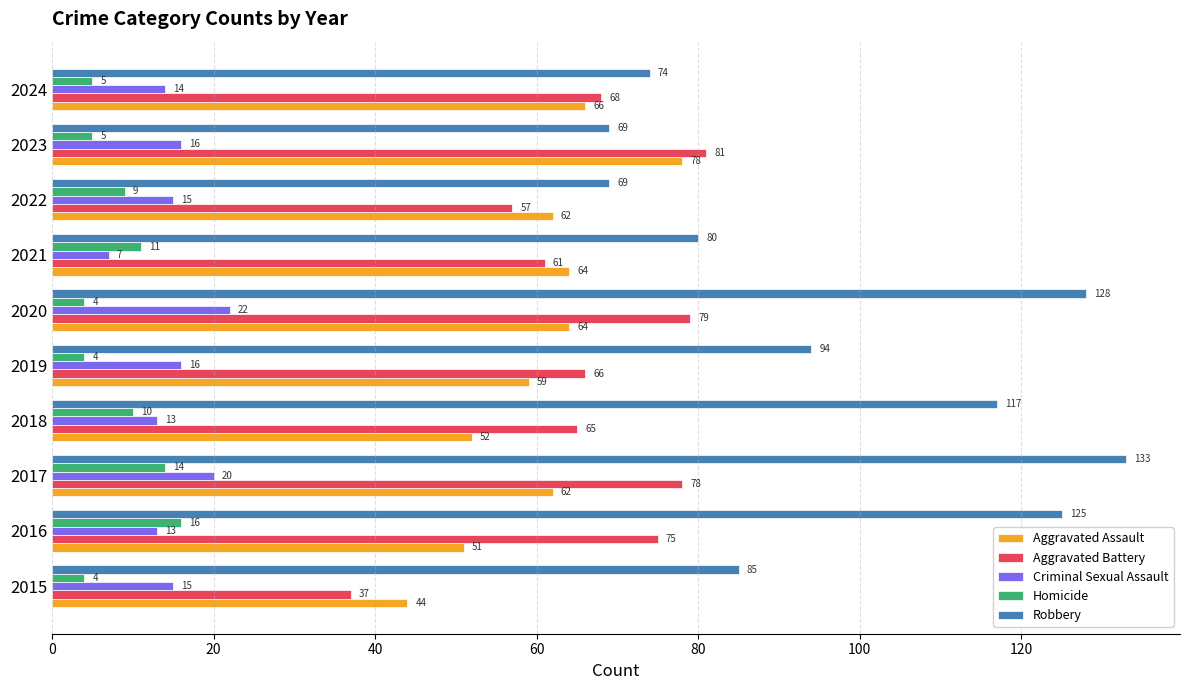

Which series changed the most between 2016 and 2018?

Aggravated Battery